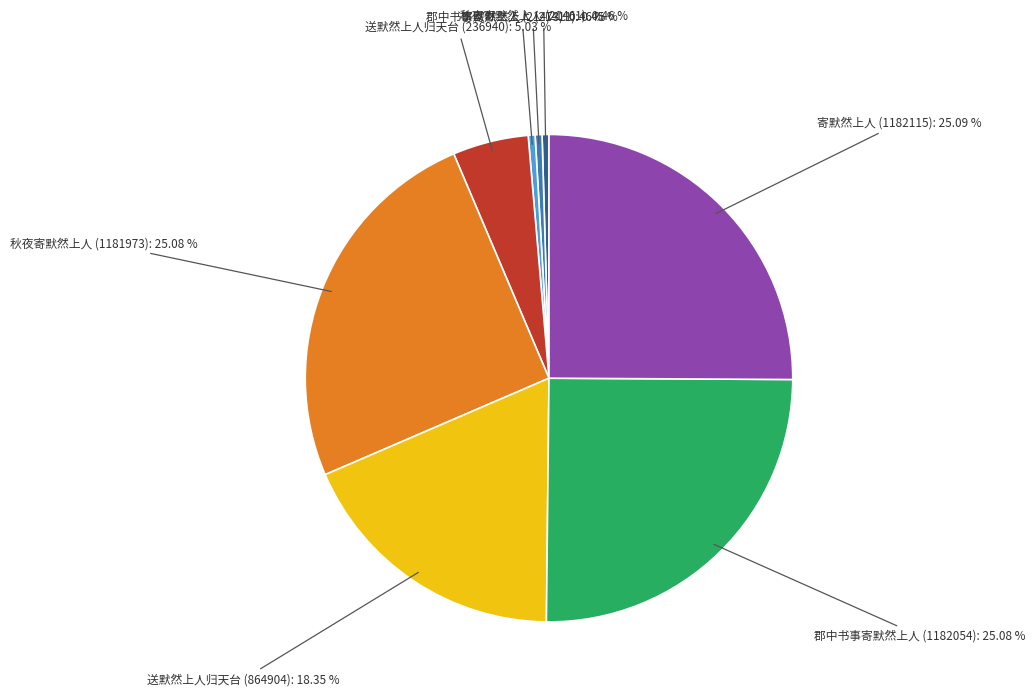

Is it true that 送默然上人归天台 (236940) is 16% of the pie?

False